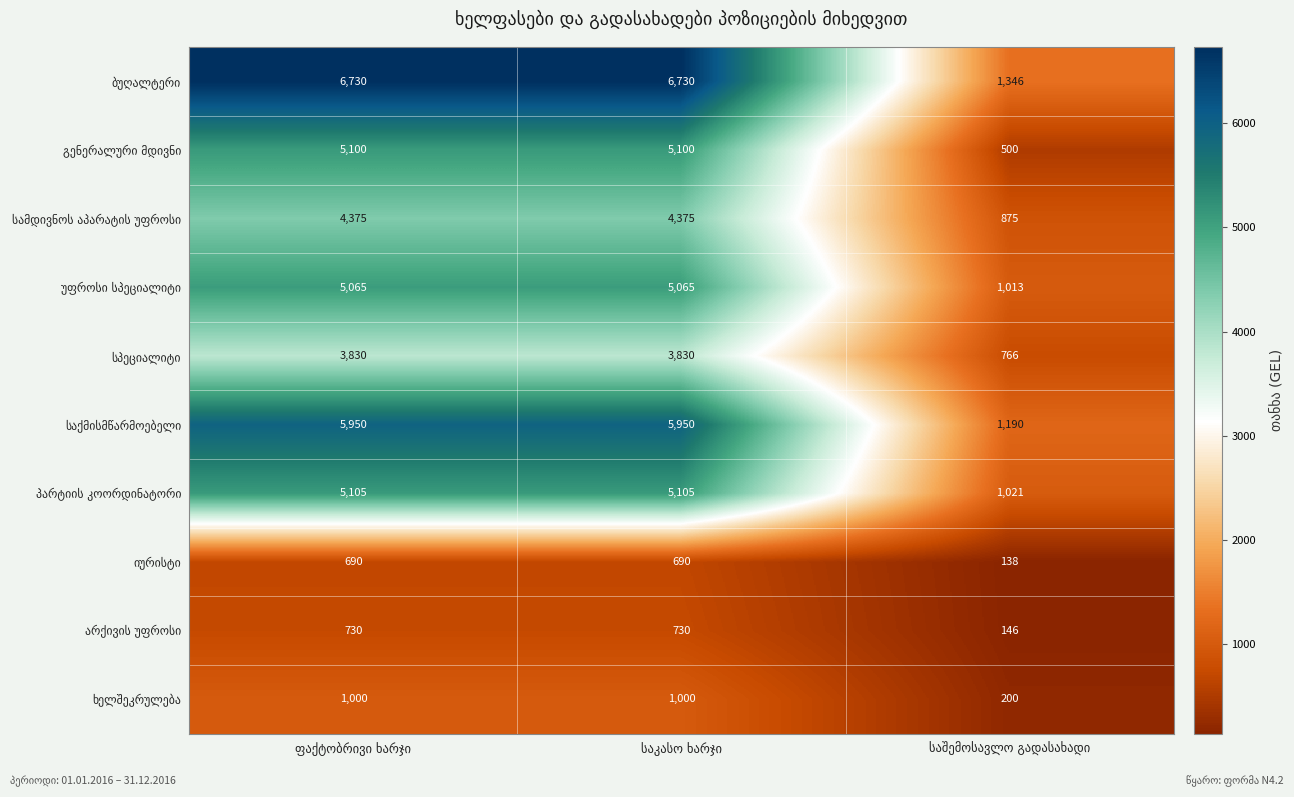

What is the maximum value shown in the chart?

6730